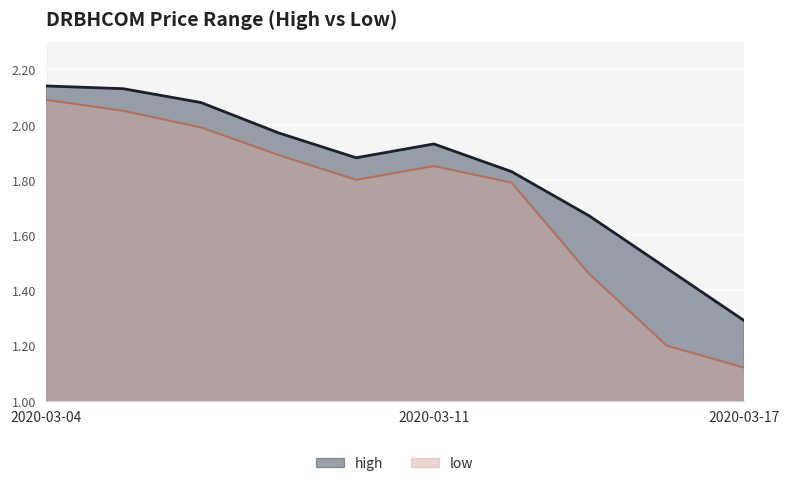

Where is high nearest to the value 1?

2020-03-17